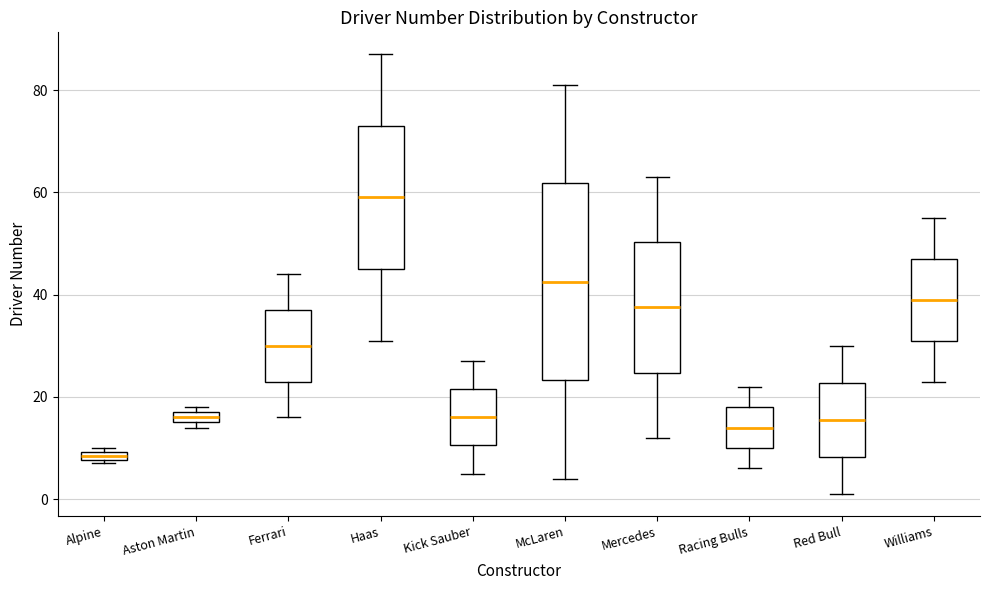

Where is the lower edge of the box for Racing Bulls on the y-axis? The values are not printed on the chart, so give them approximately, as read against the axis.

10